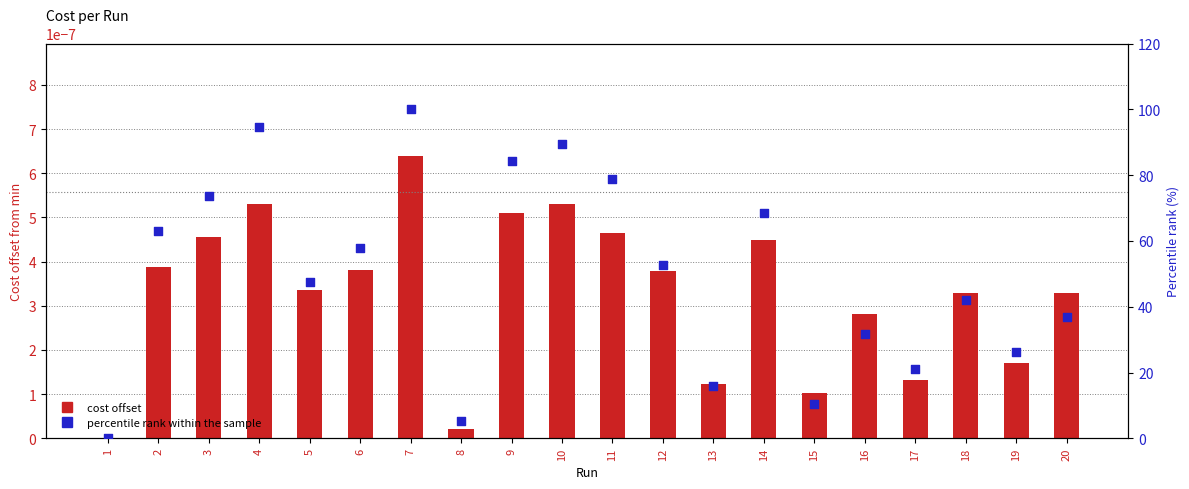

At how many categories does at least one series exceed 93?

2